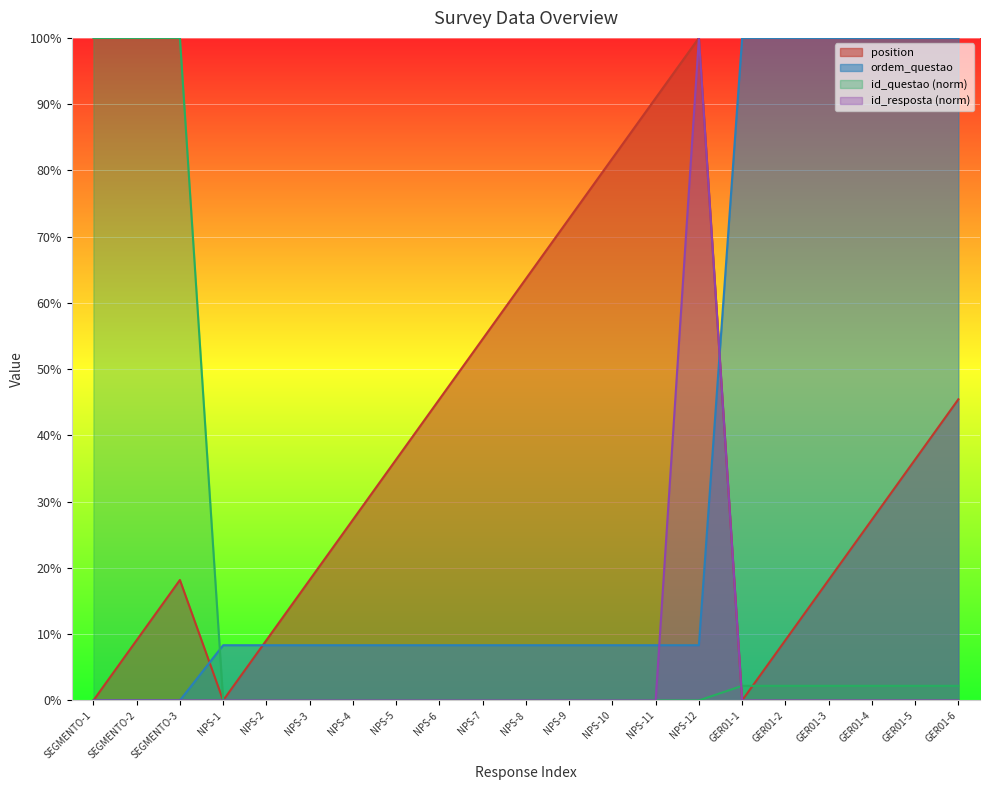

What is the sum of all id_questao values?

313.2